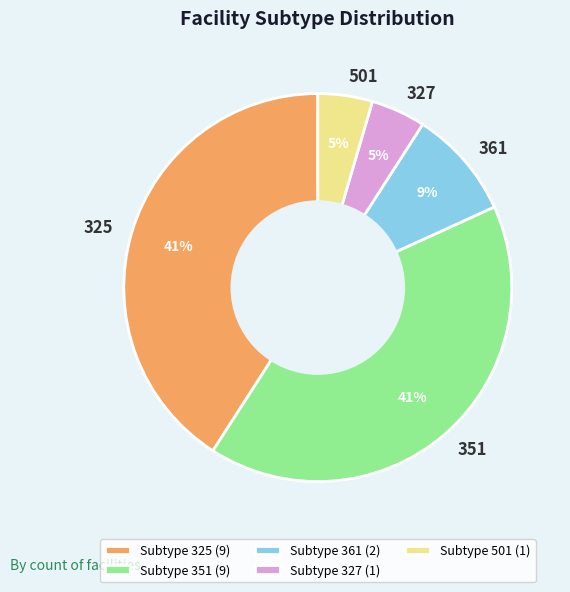

How many slices are in this pie chart?

5